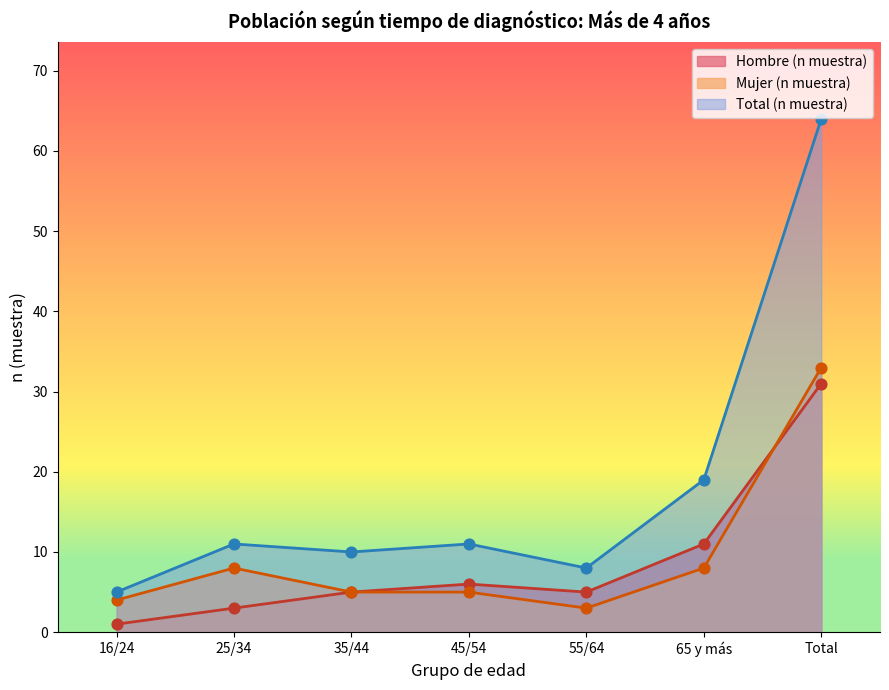

Which series reaches the minimum Y coordinate?

Hombre (n muestra)